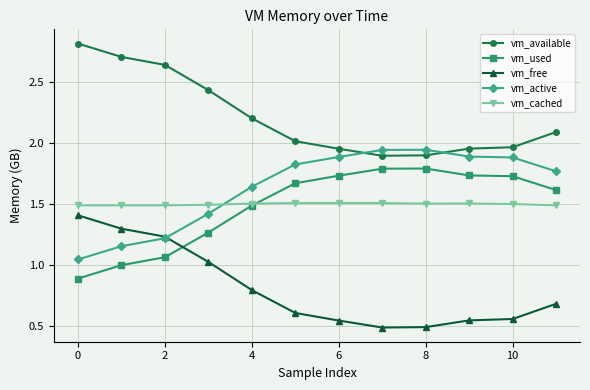

What is the value of the vm_cached point at the 12th from the left?

1.5